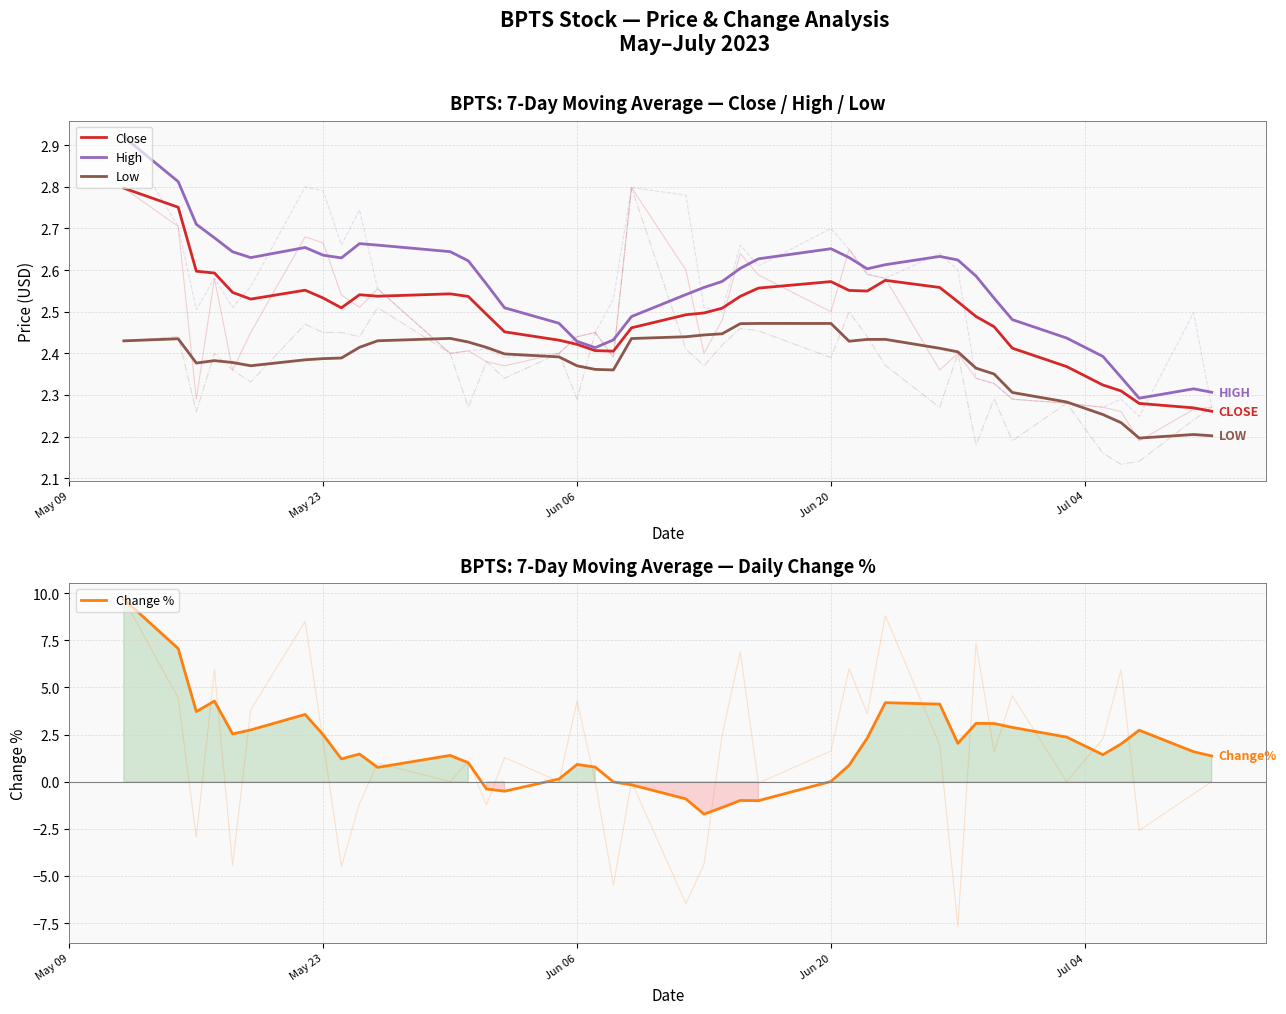

Which series has the largest range (max minus min)?

Change %